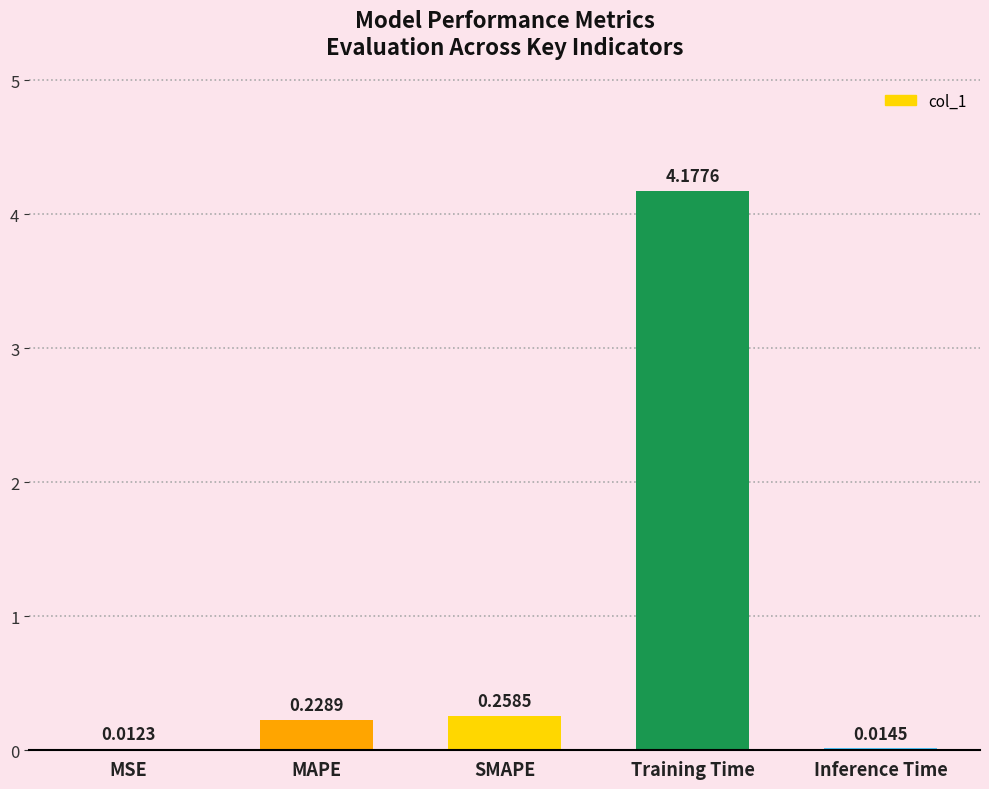

Are the bars grouped side by side (vs. stacked)?

No